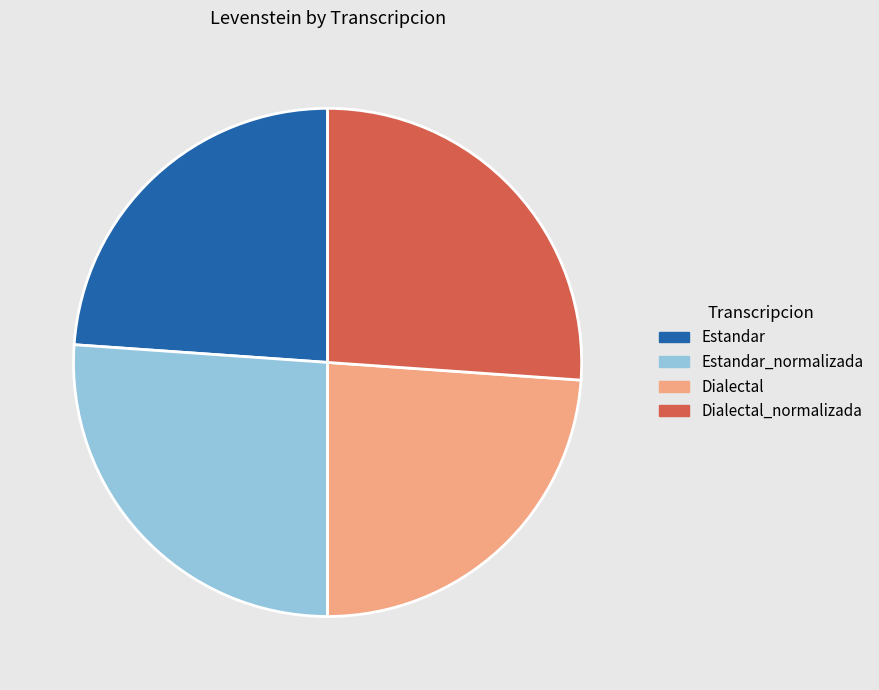

Which has a higher value, Dialectal_normalizada or Estandar?

Dialectal_normalizada